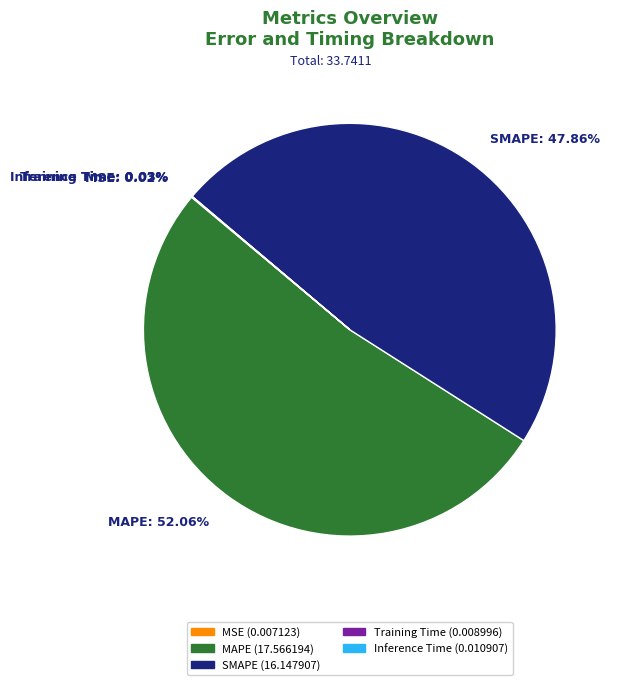

Is there a majority slice in this chart?

Yes